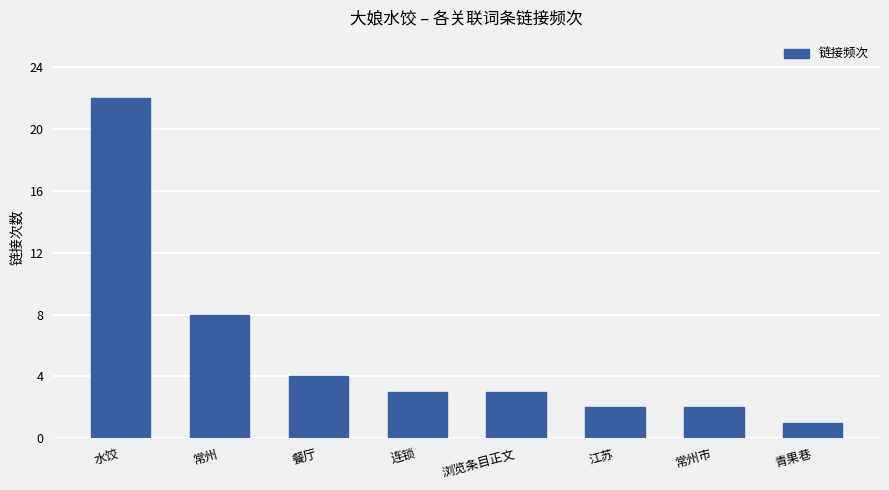

How many data points does each series have?

8